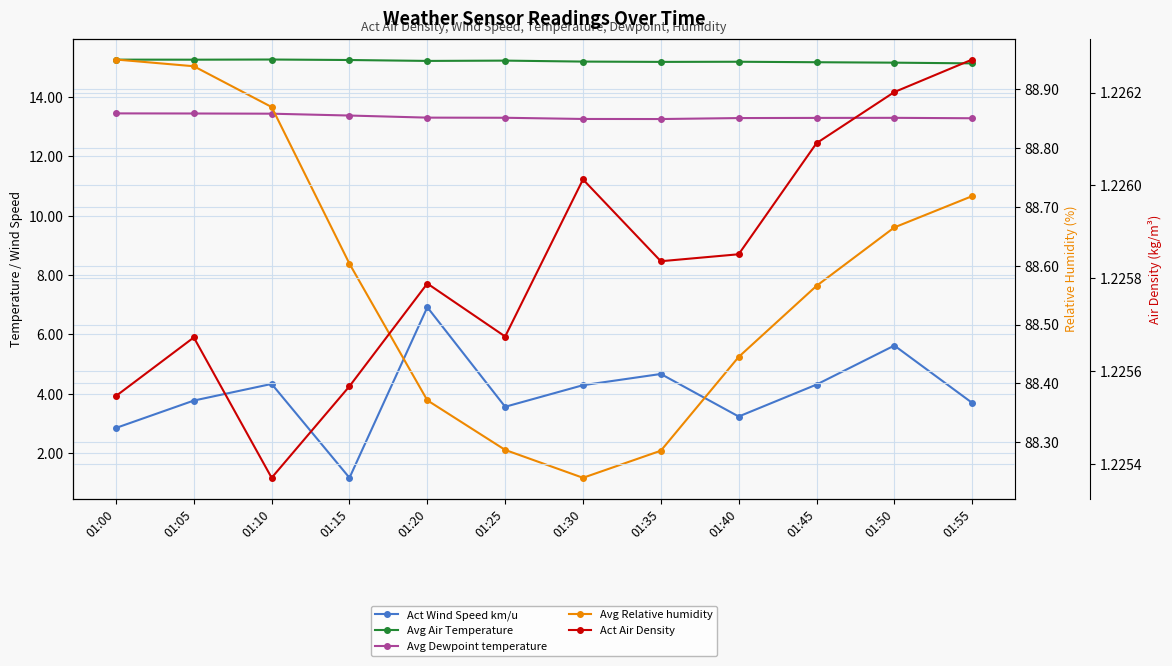

What is the difference between the maximum and minimum values in the Avg Relative humidity series?

0.7